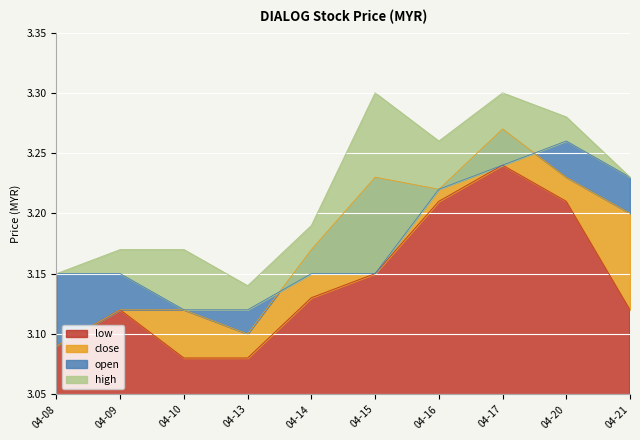

At which label does low reach its peak?

04-17